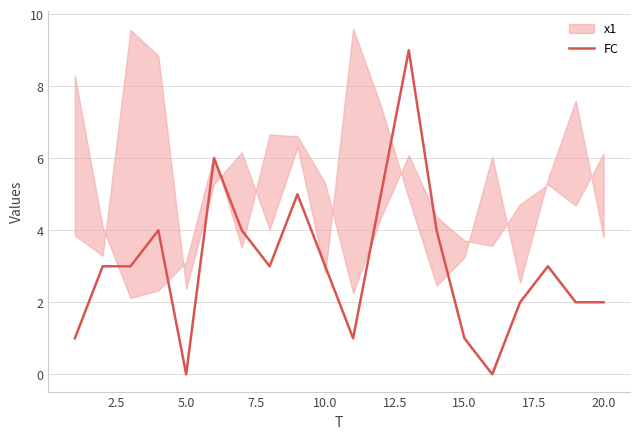

How many lines are shown in the chart?

1